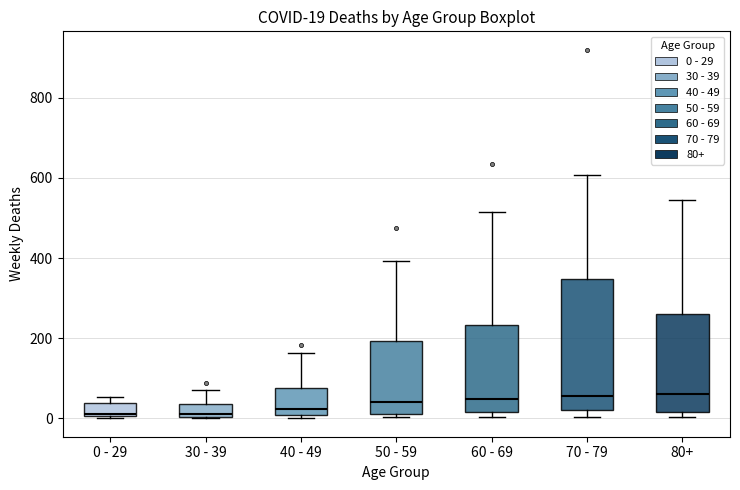

Comparing the boxes themselves (not the whiskers), which one is the tallest?

70 - 79